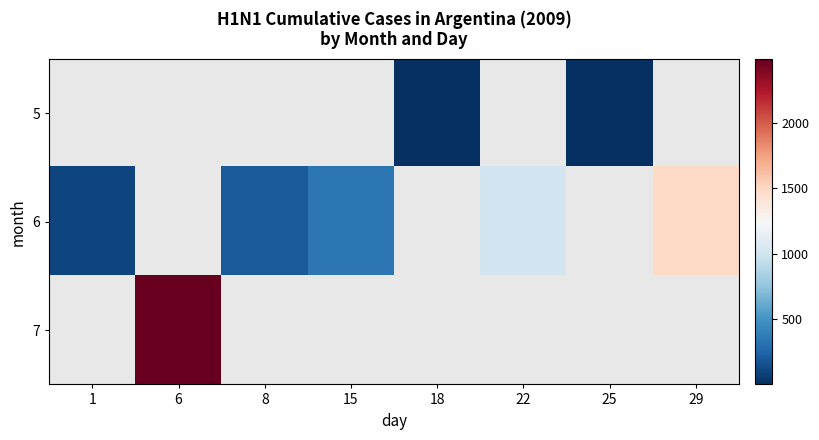

Count the number of data series in this chart.

3